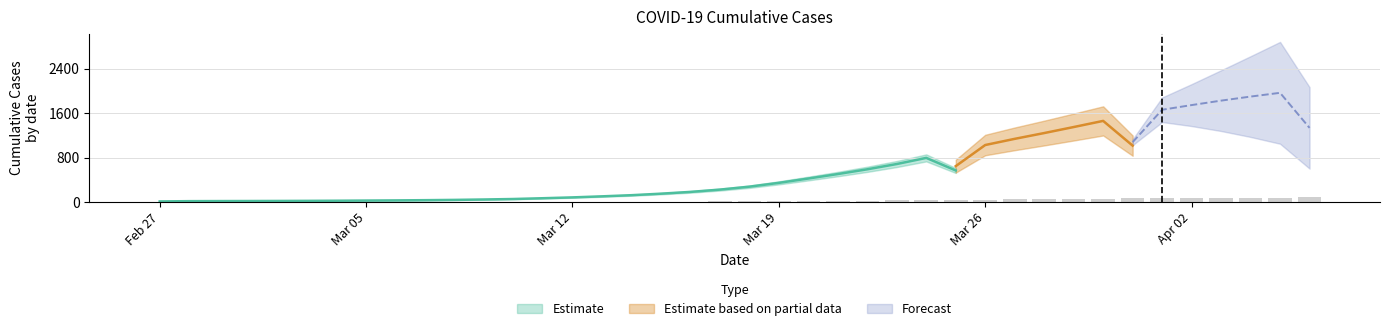

How many data points are less than 10?

20